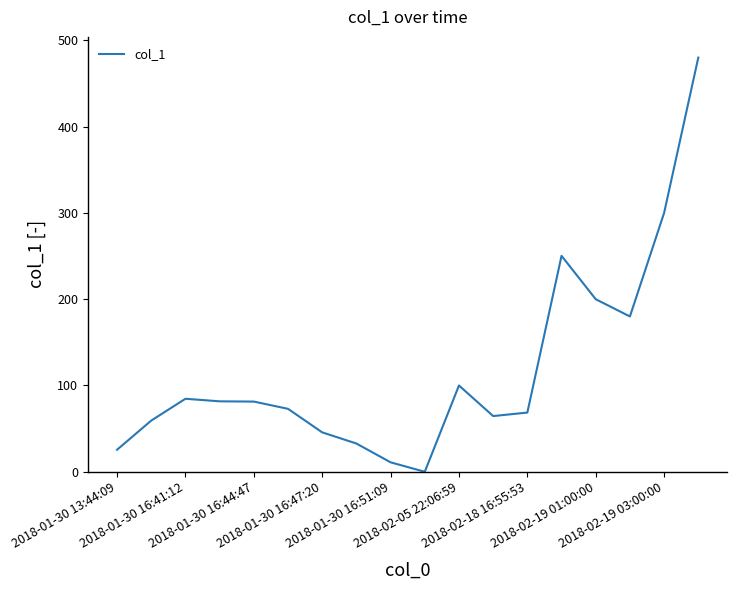

What is the maximum value shown in the chart?

480.0